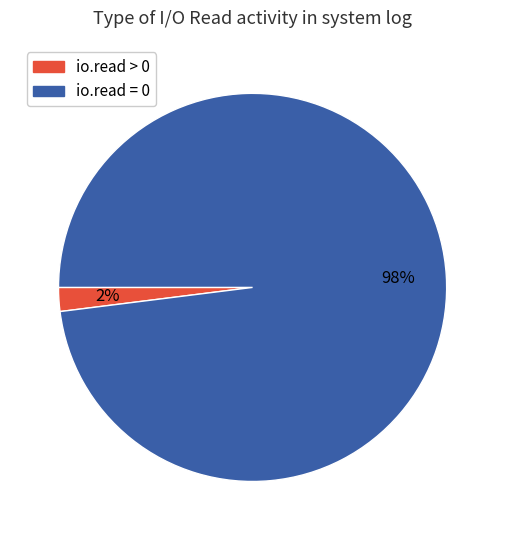

Which category accounts for the majority?

io.read = 0